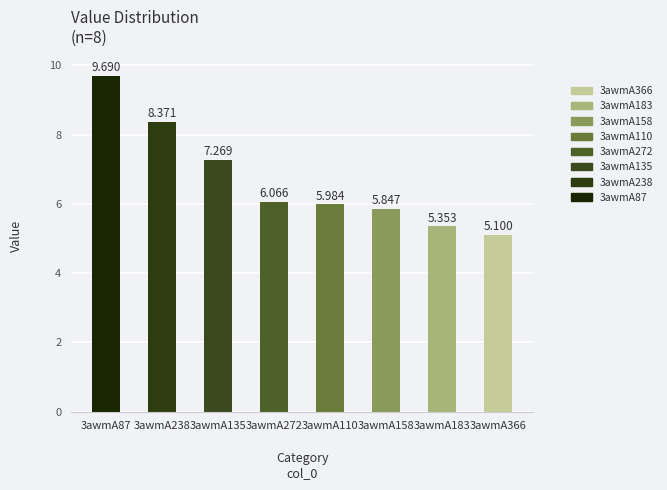

Rank the categories by value from lowest to highest.

3awmA366, 3awmA183, 3awmA158, 3awmA110, 3awmA272, 3awmA135, 3awmA238, 3awmA87